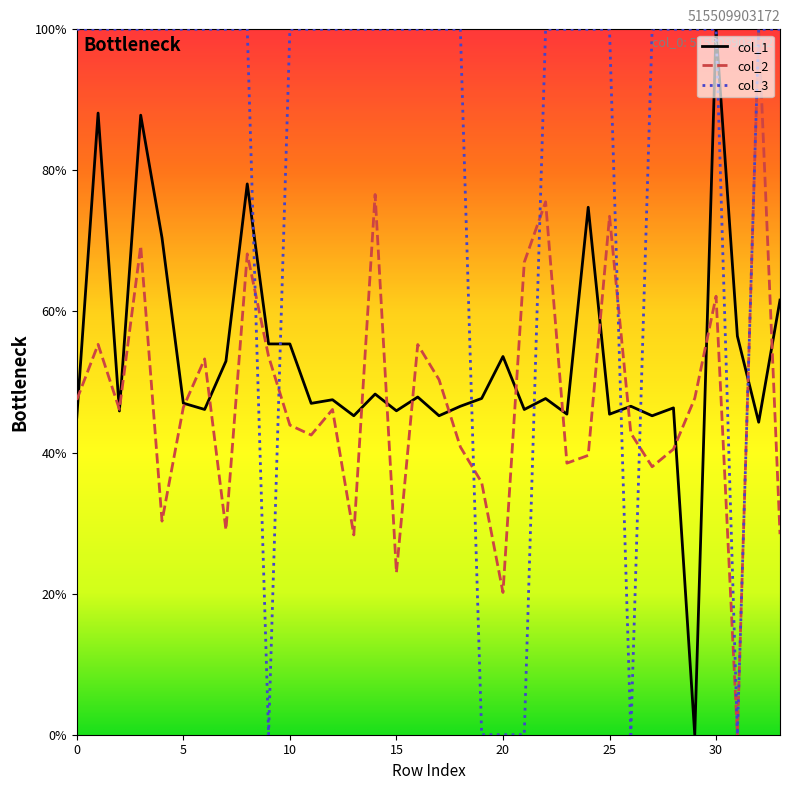

How many lines are shown in the chart?

3